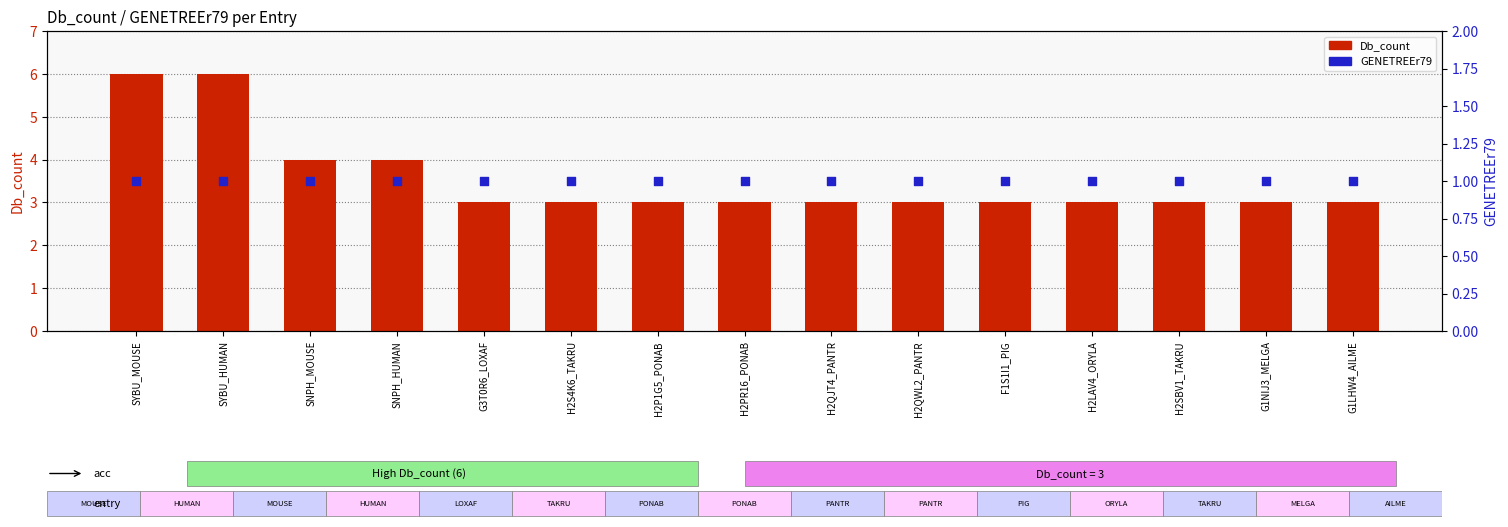

What is the total value across all series at H2PR16_PONAB?

4